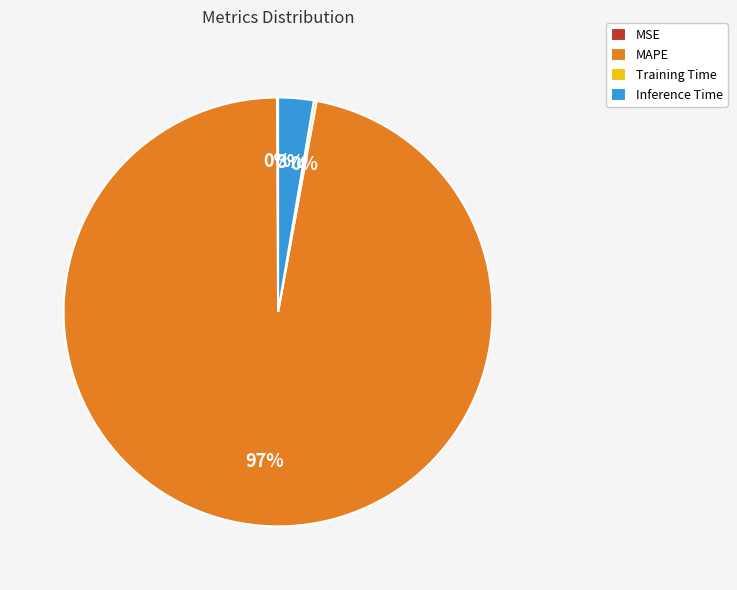

Which category has the biggest portion of the pie?

MAPE